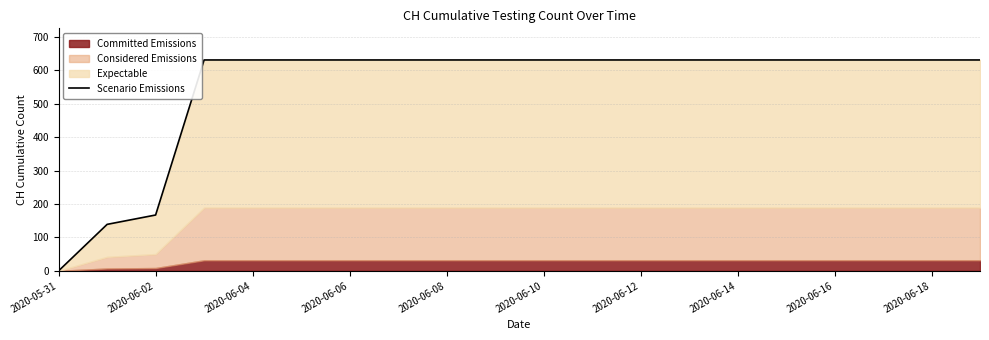

True or false: there are more than 2 points higher than both neighbors.

False